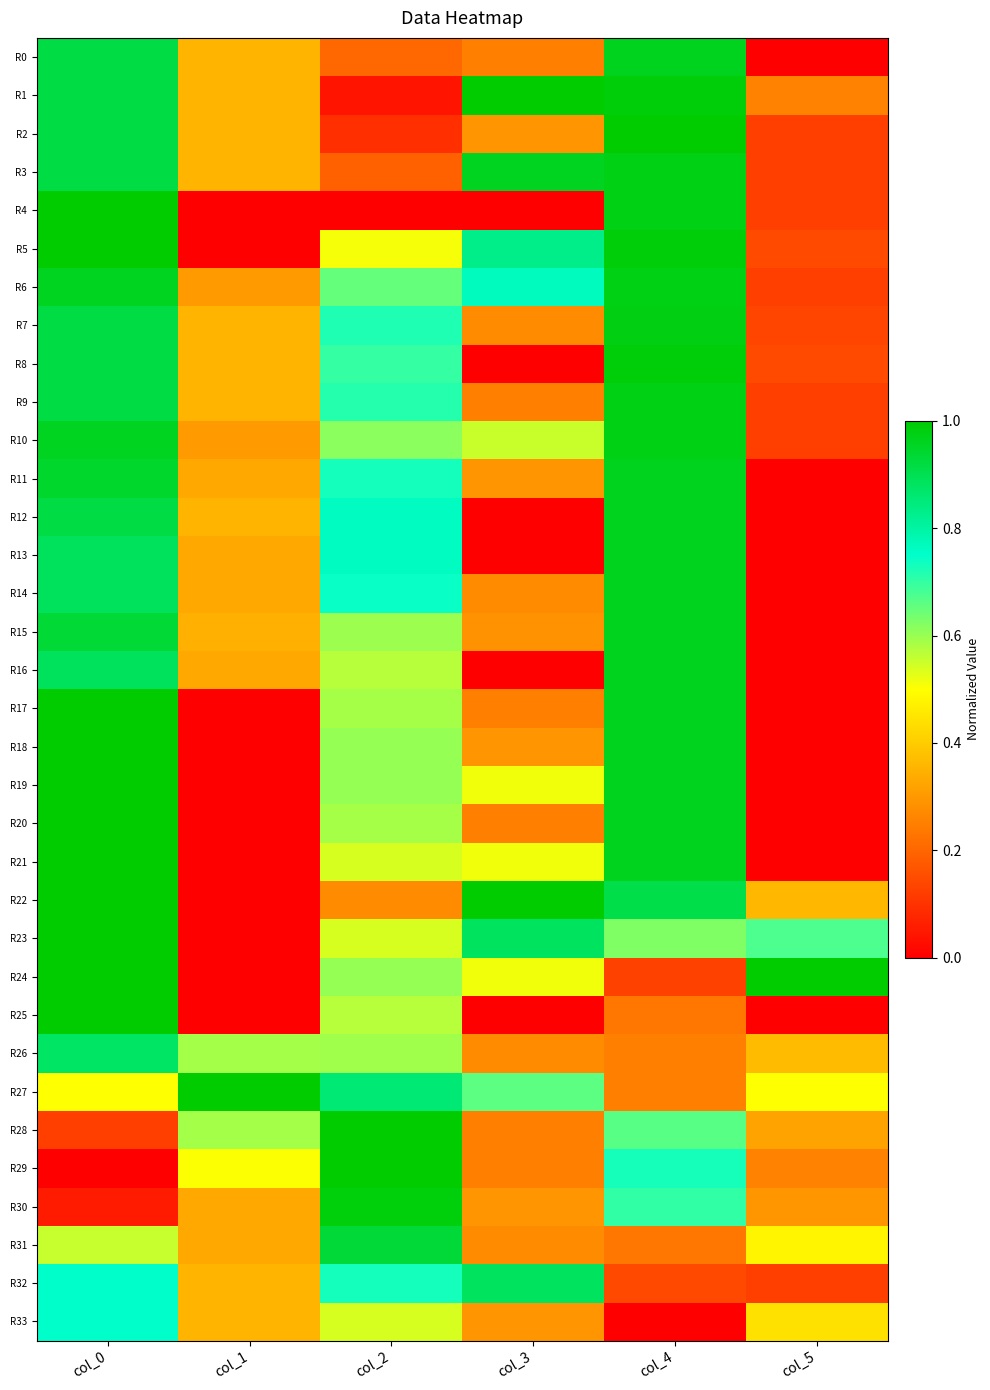

At how many categories does at least one series exceed 0?

6